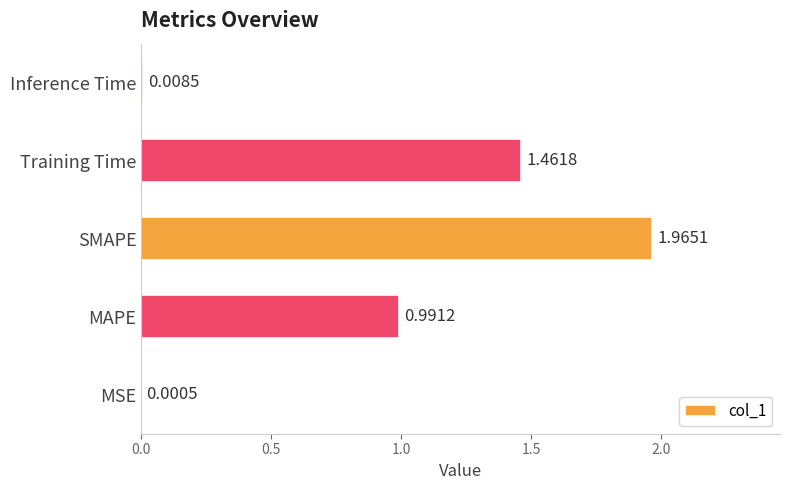

What is the sum of all values?

4.4